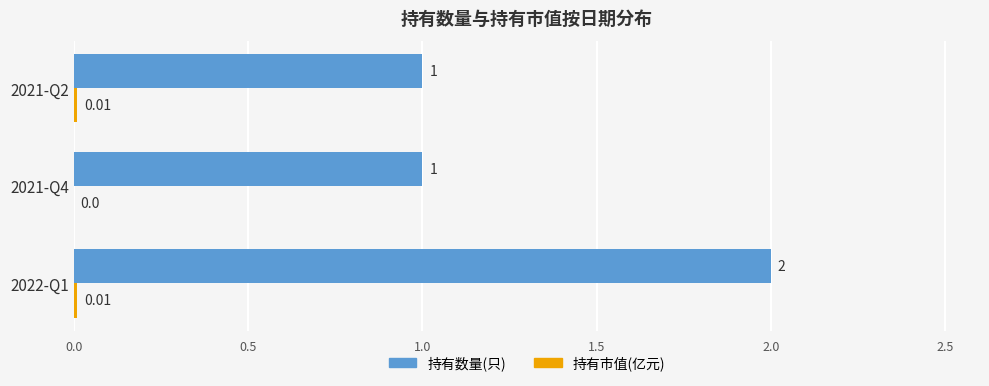

What is the sum of the 持有数量(只) values at 2022-Q1 and 2021-Q2?

3.0